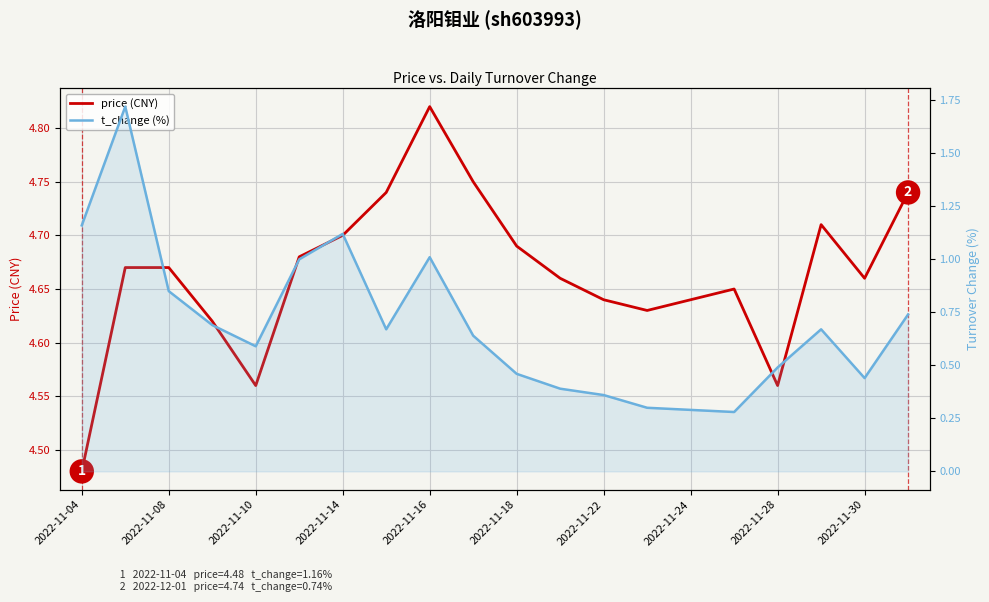

What is the difference between the second highest and second lowest values in the t_change (%) series?

0.9